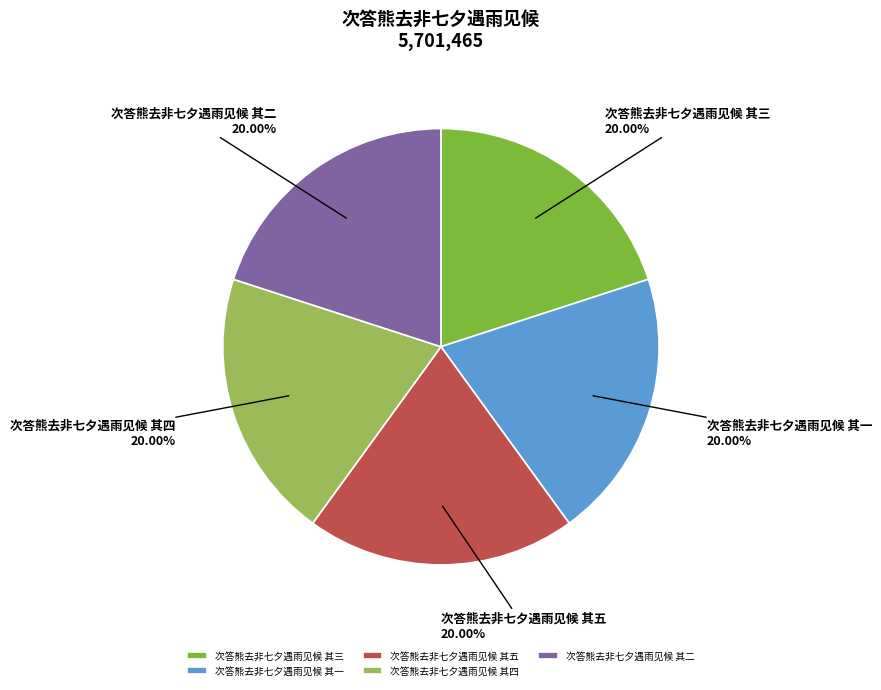

Do 次答熊去非七夕遇雨见候 其三 and 次答熊去非七夕遇雨见候 其二 together represent more than half of the pie?

No